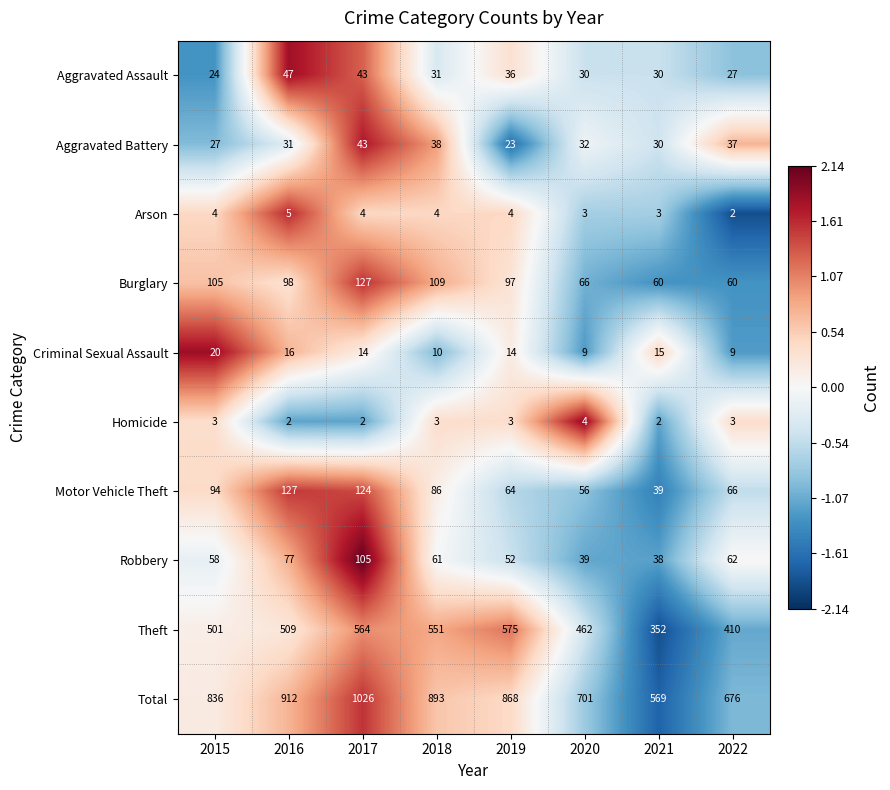

Where does the Robbery series first go above 61?

2016